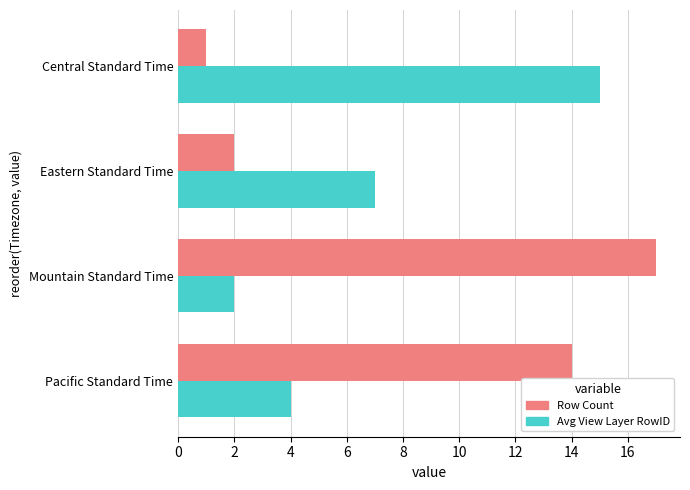

True or false: Row Count has a value of 0 at Central Standard Time.

False